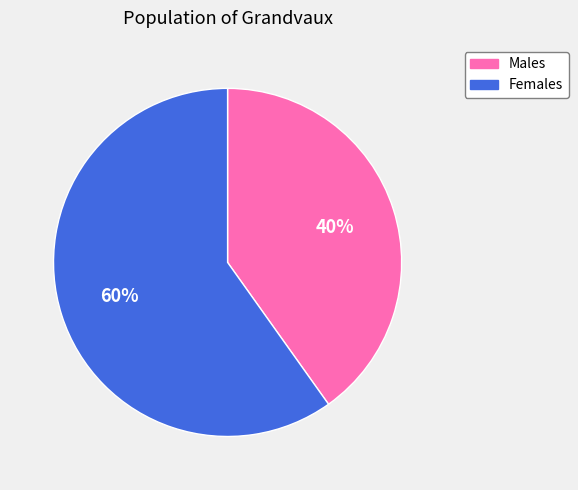

What percentage is the Females slice, to the nearest percent?

60%